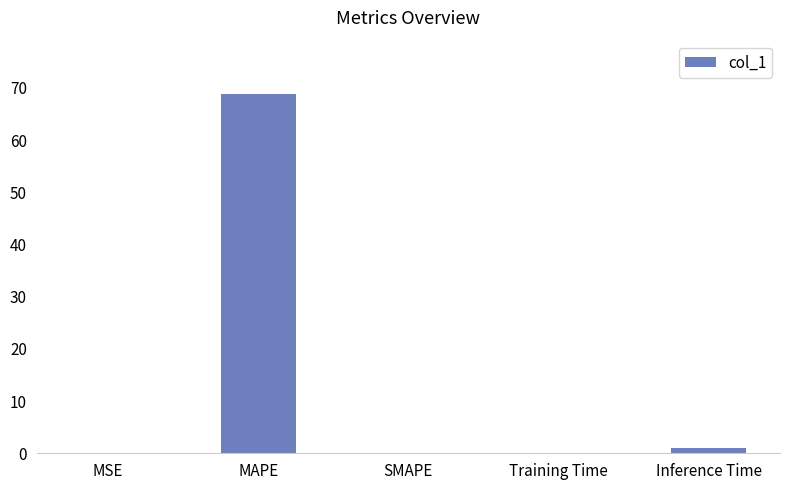

What is the change in value from MAPE to SMAPE?

-68.7